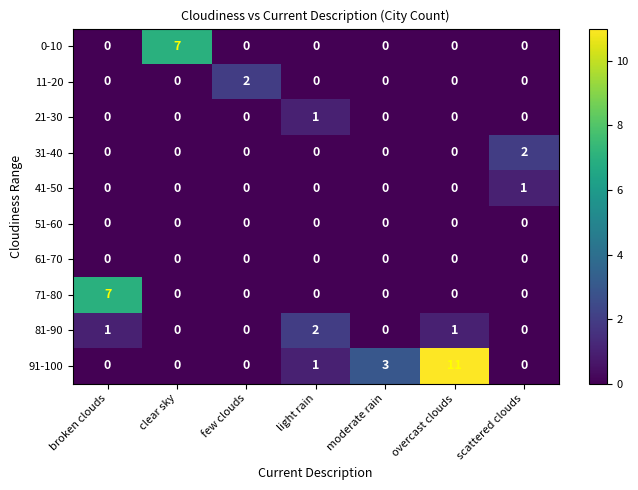

Which label corresponds to the largest value in the chart?

overcast clouds